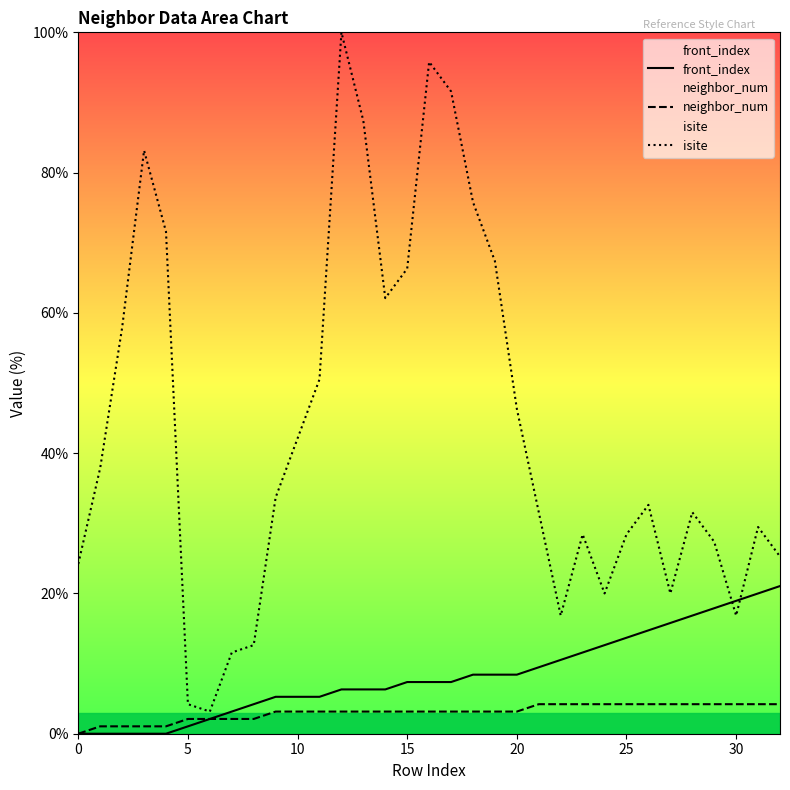

What is the minimum value for isite?

3.2